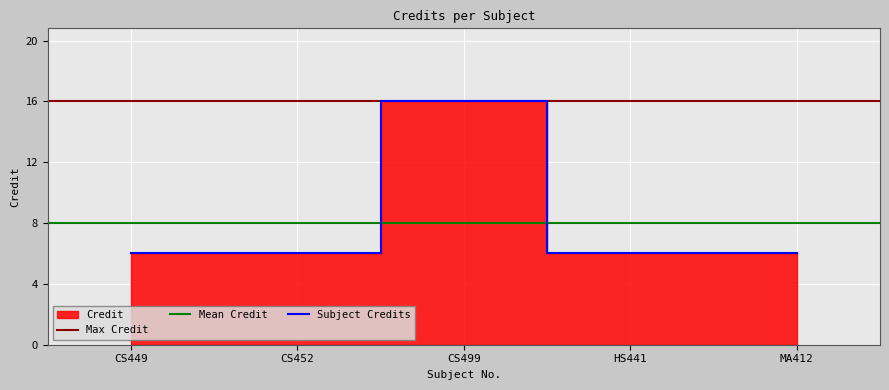

What is the sum of the values at MA412 and HS441?

12